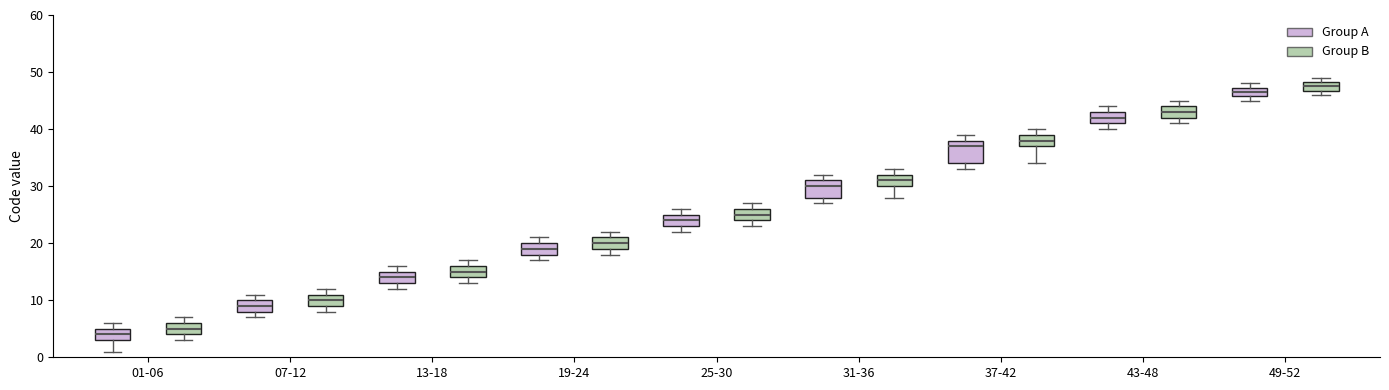

Which box's median line is the highest?

49-52 (Group B)